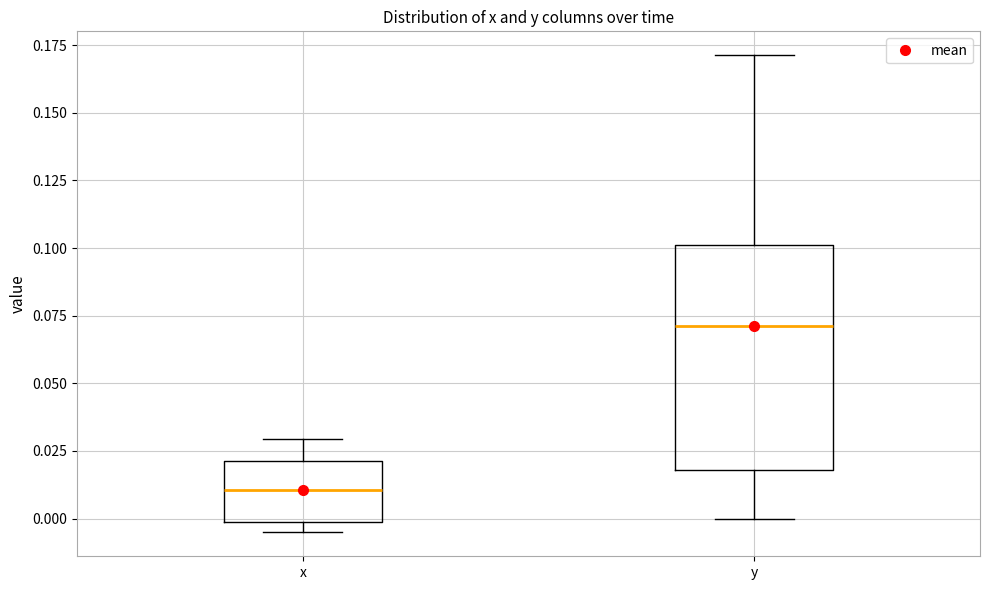

Where is the upper edge of the box for y on the y-axis? The values are not printed on the chart, so give them approximately, as read against the axis.

0.100